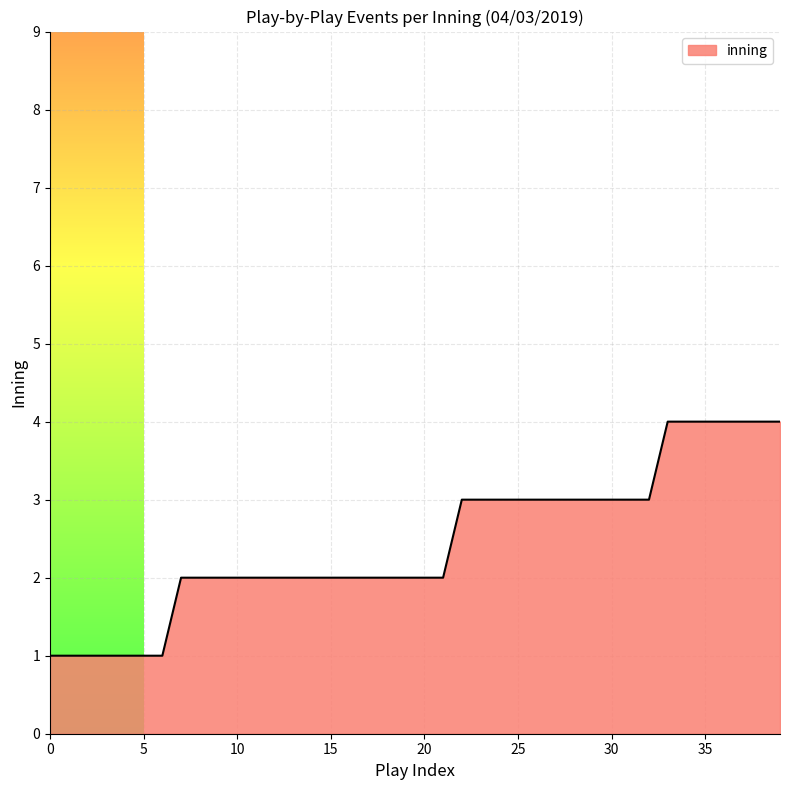

What is the maximum value shown in the chart?

4